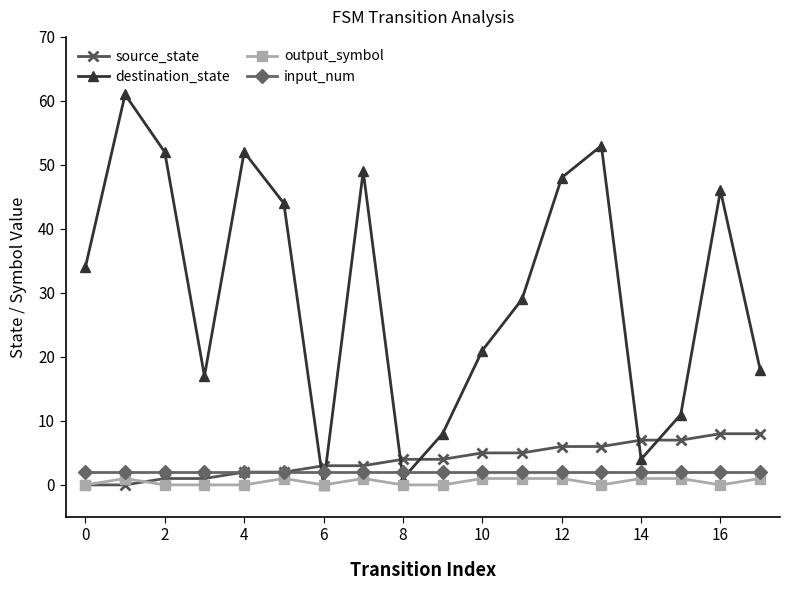

Reading right to left, extract all data points from this chart.

source_state: 8	8	7	7	6	6	5	5	4	4	3	3	2	2	1	1	0	0
destination_state: 18	46	11	4	53	48	29	21	8	1	49	0	44	52	17	52	61	34
output_symbol: 1	0	1	1	0	1	1	1	0	0	1	0	1	0	0	0	1	0
input_num: 2	2	2	2	2	2	2	2	2	2	2	2	2	2	2	2	2	2